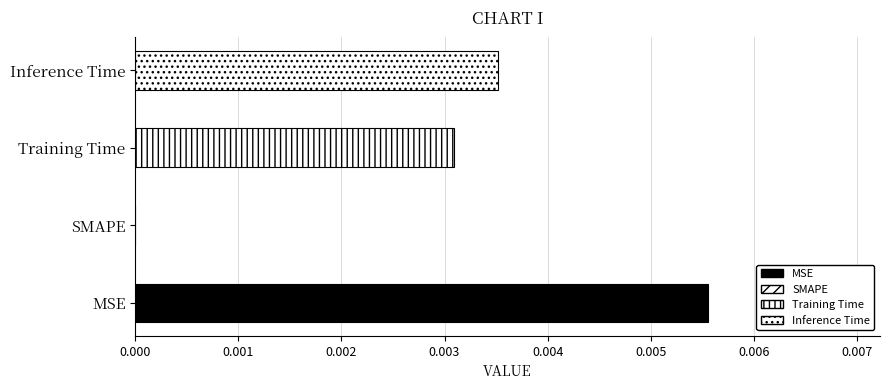

The value at Inference Time is 0.0. True or false?

False